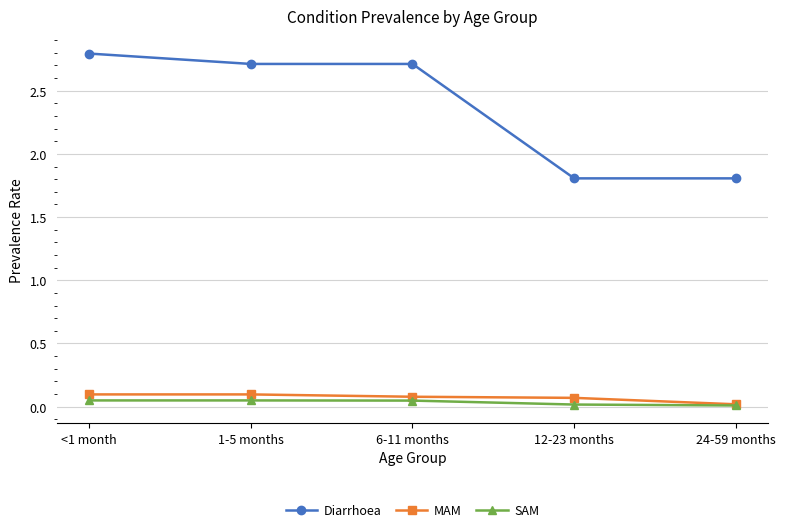

Which series has the largest range (max minus min)?

Diarrhoea